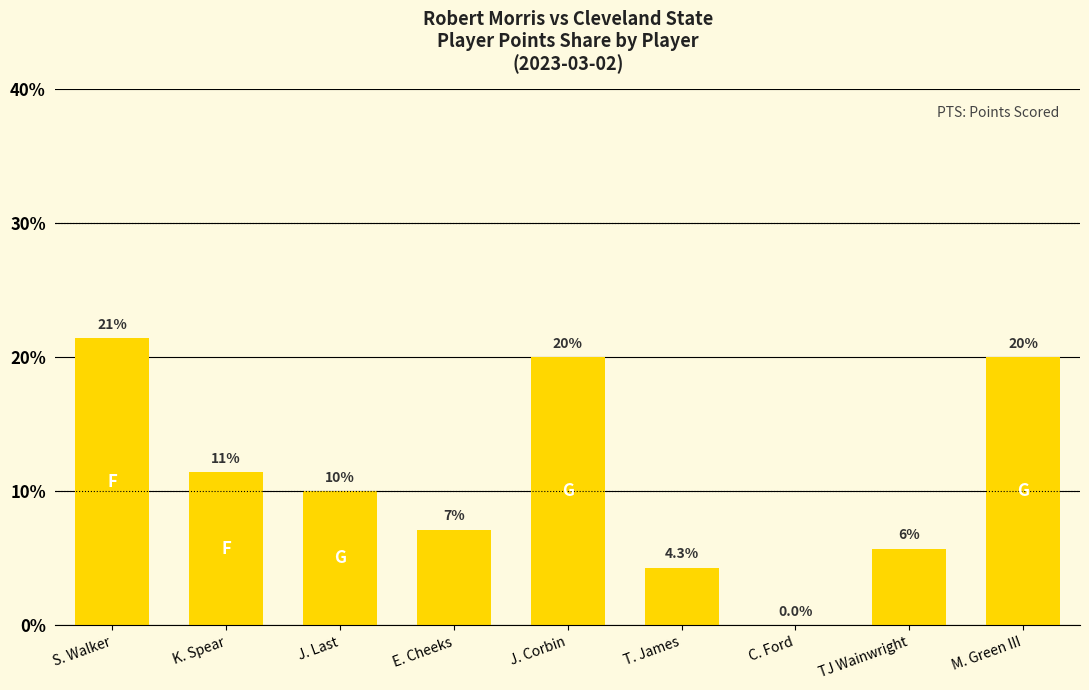

Are the bars grouped side by side (vs. stacked)?

No